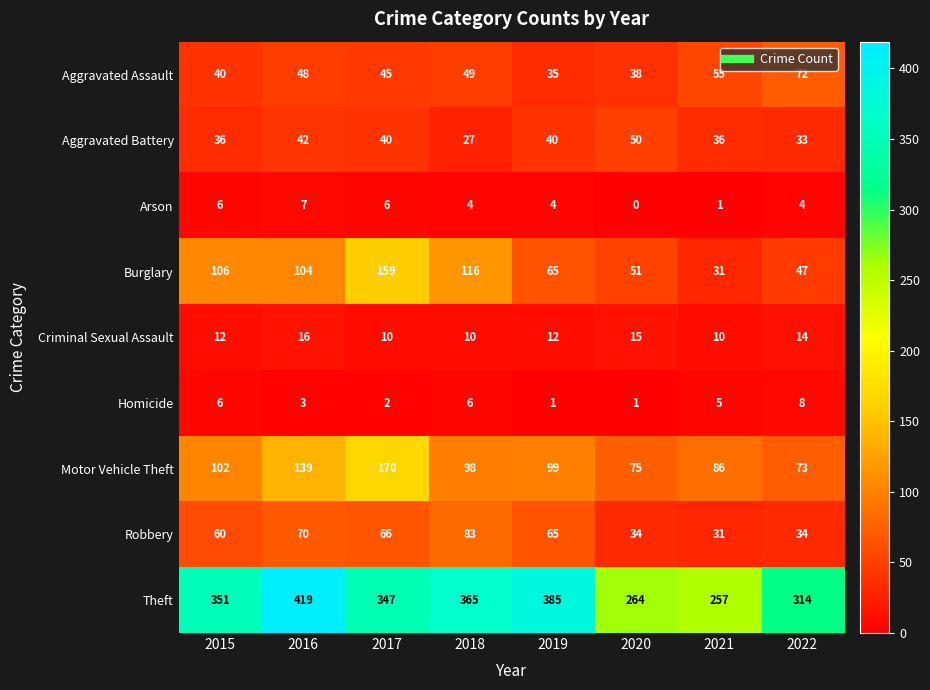

True or false: Arson has a value of 4 at 2018.

True